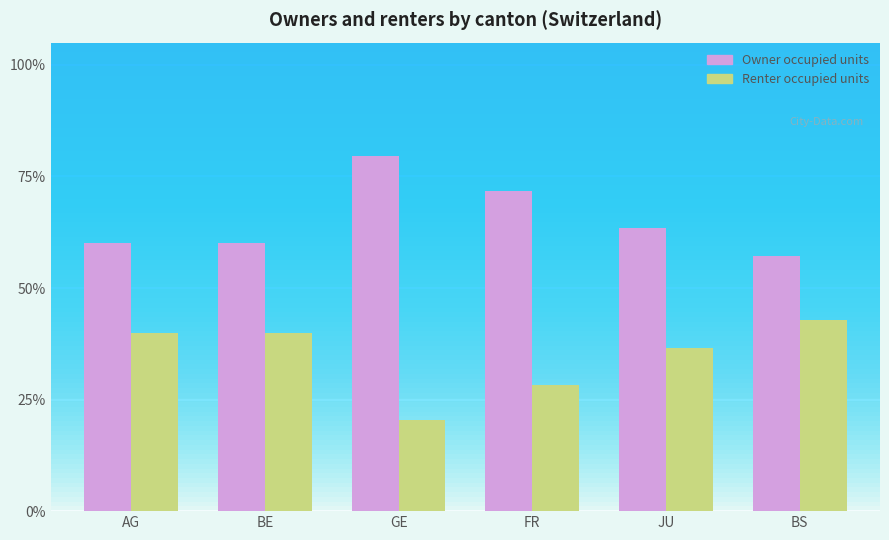

What is the label of the 1st bar from the left?

AG